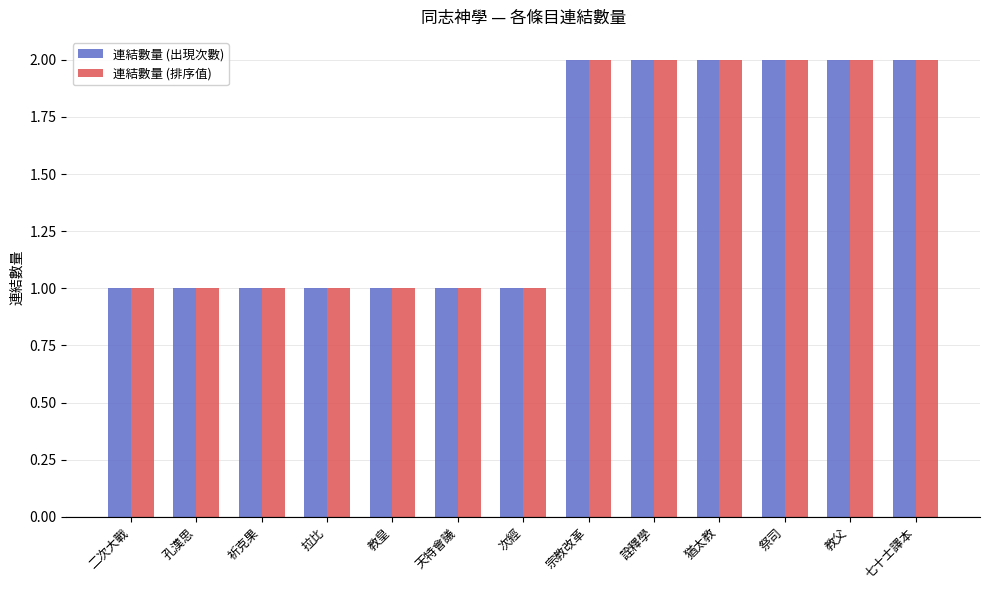

What is the total value across all series at 宗教改革?

4